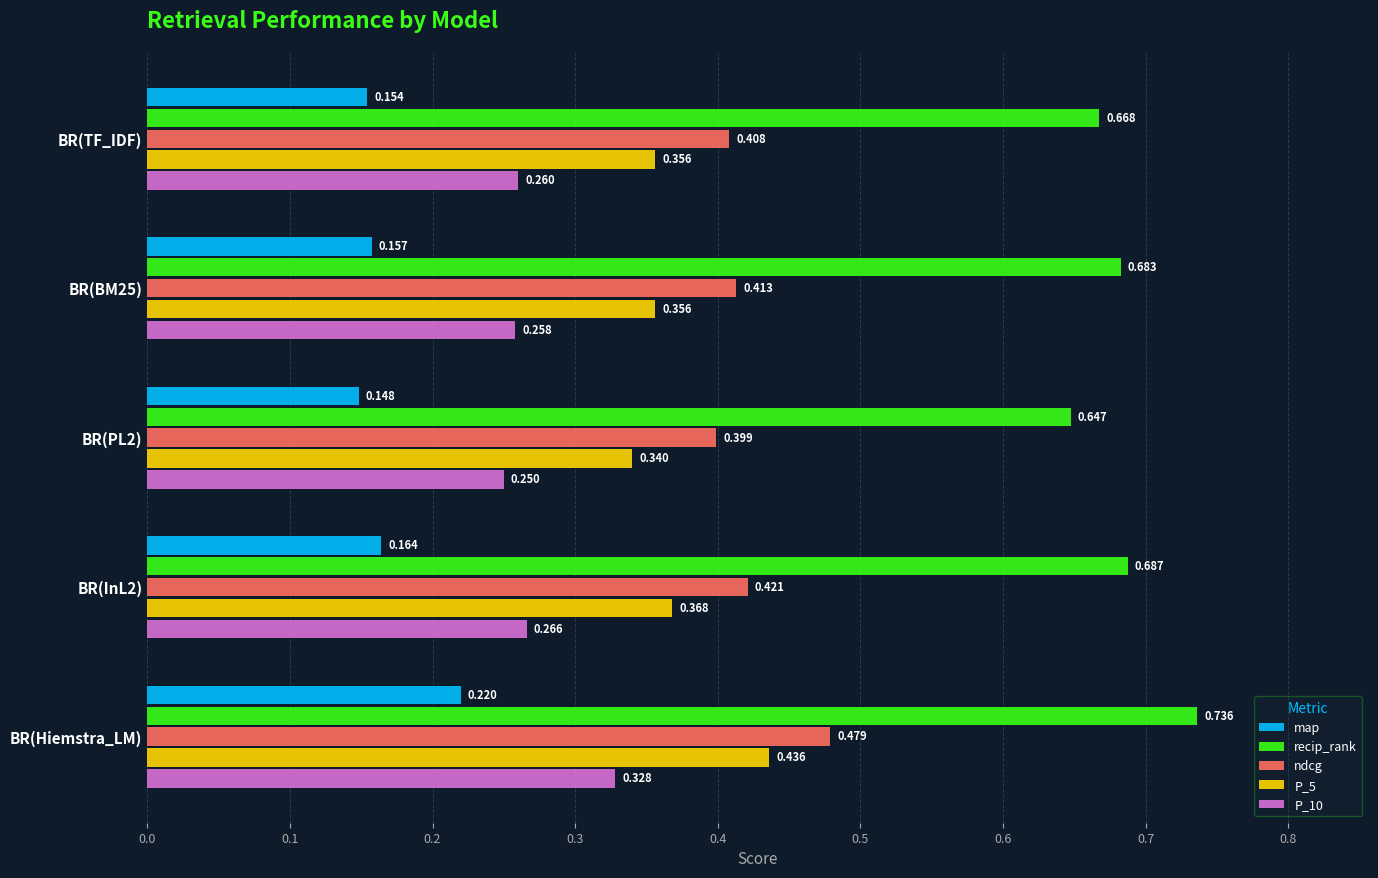

Which series has the largest total across all categories?

recip_rank